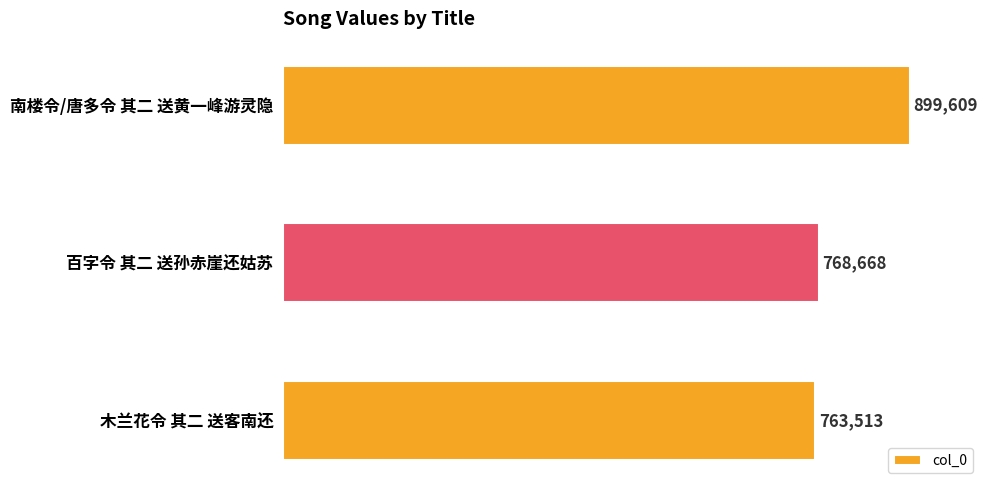

The value at 木兰花令 其二 送客南还 is 763513. True or false?

True